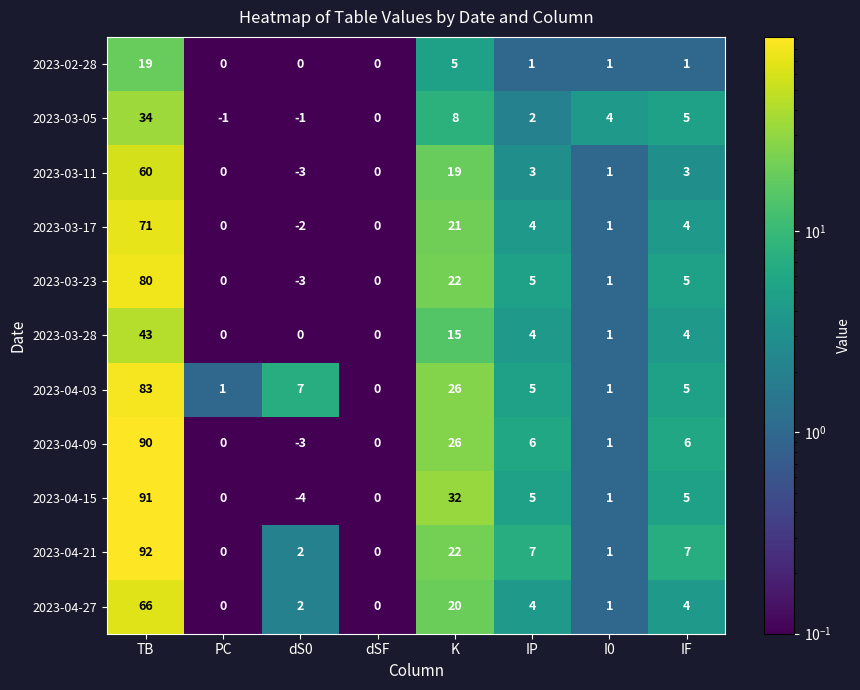

What is the sum of all 2023-04-03 values?

128